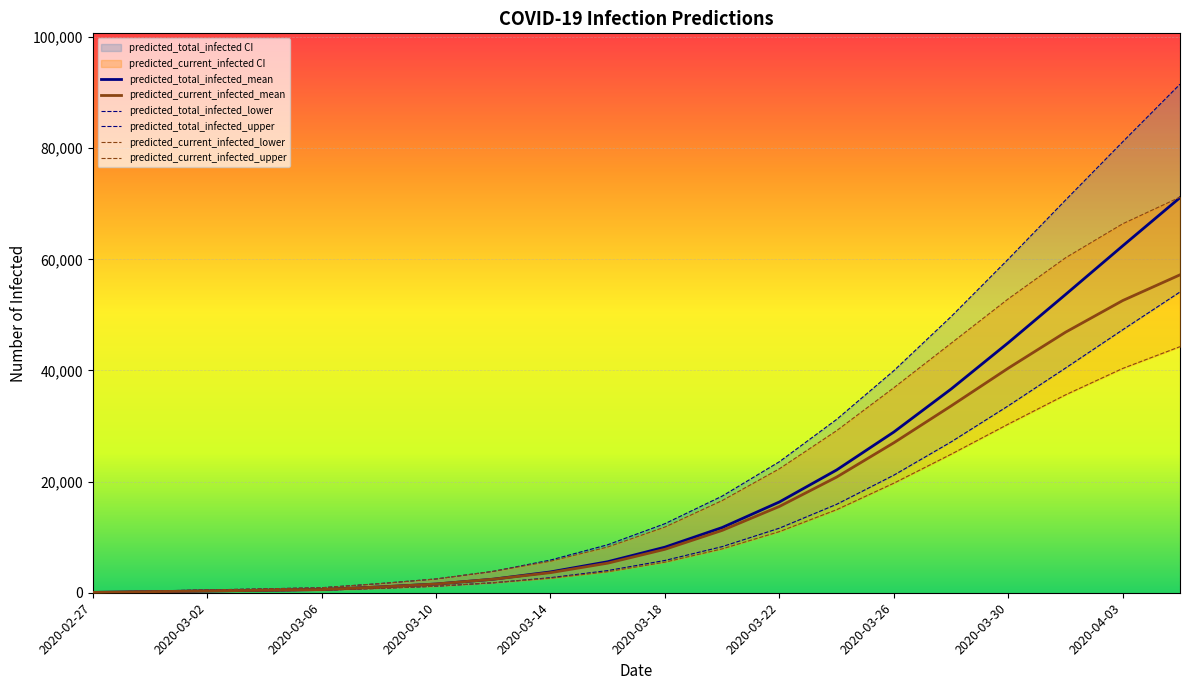

True or false: predicted_current_infected_upper has more than 2 interior local peaks.

False